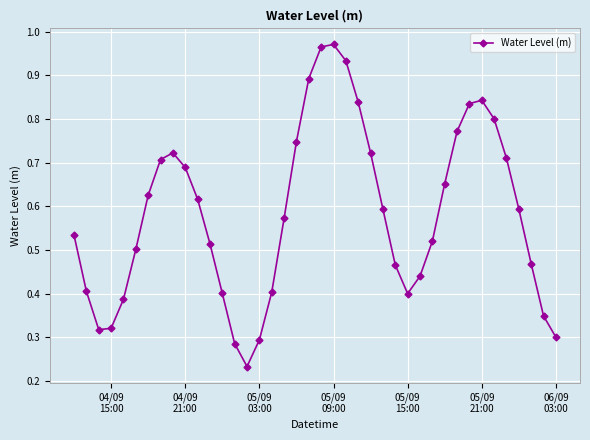

Is this an area chart (filled region under the line)?

No